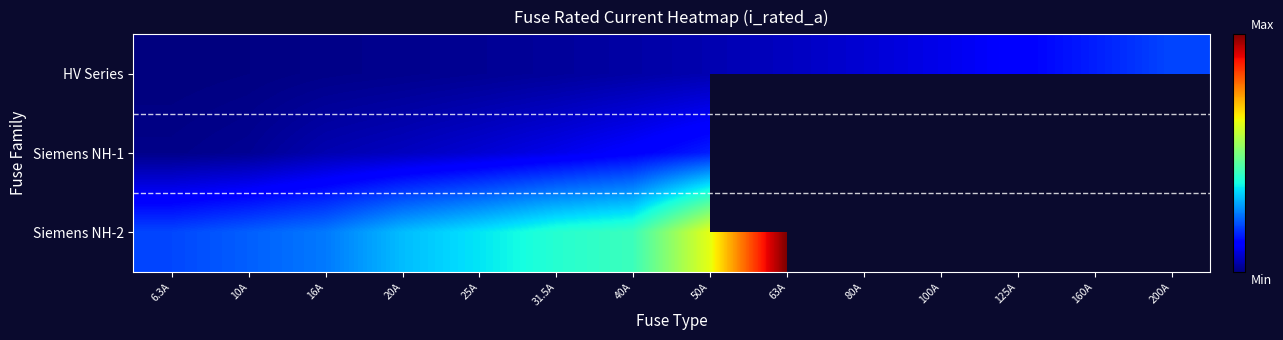

Which category has the lowest value in the Siemens NH-2 series?

6.3A